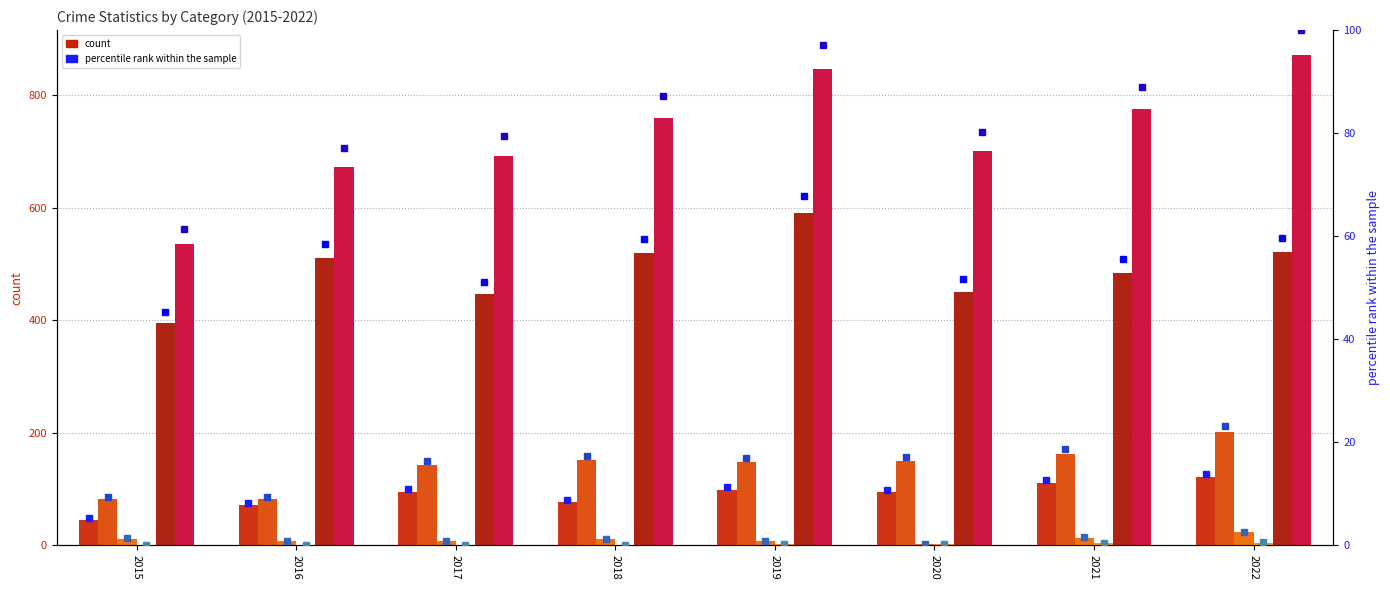

Which category has the highest value in the Homicide series?

2022